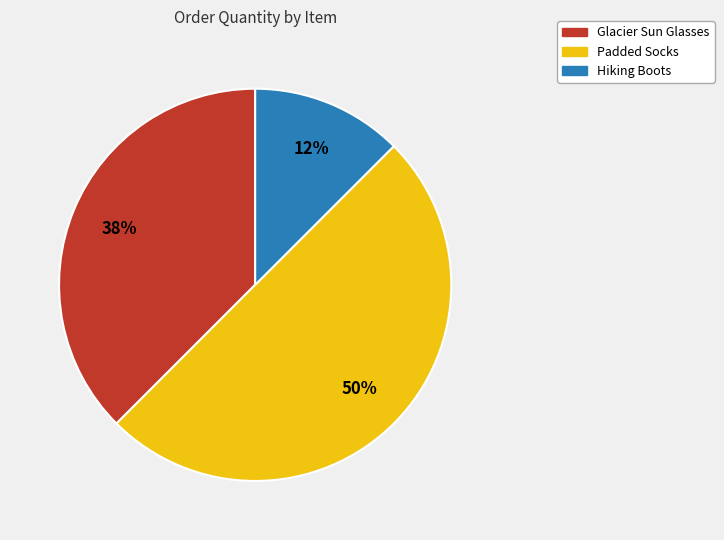

Combined, do Hiking Boots and Padded Socks account for over 50%?

Yes